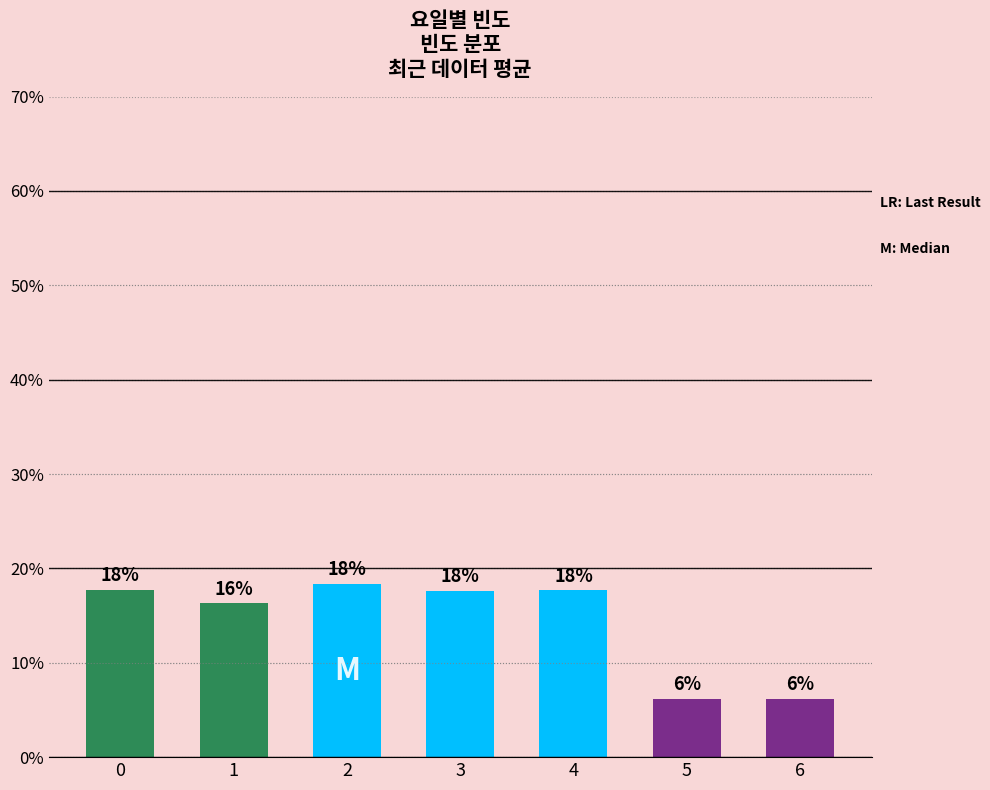

How many bars are there in total?

7